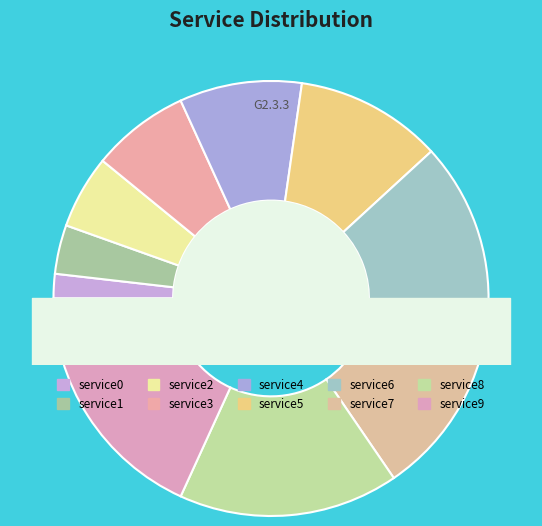

To the nearest percent, what portion does service2 represent?

4%